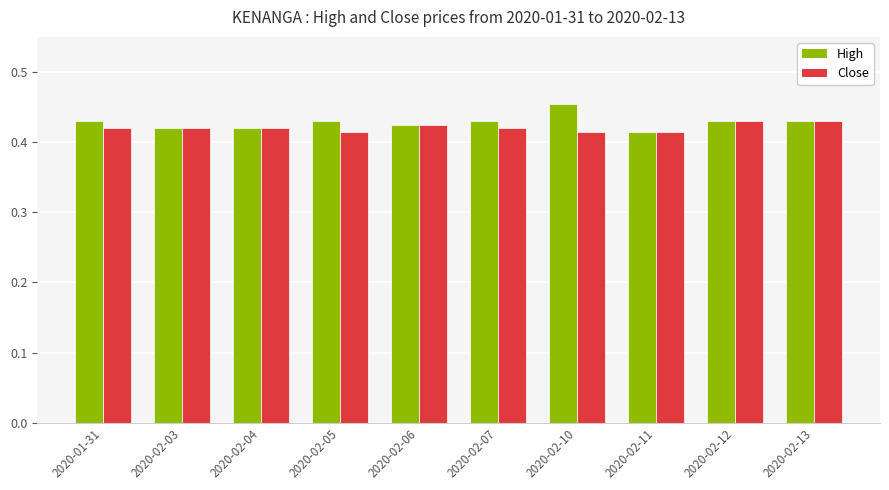

True or false: Close has a value of 0.3 at 2020-02-12.

False